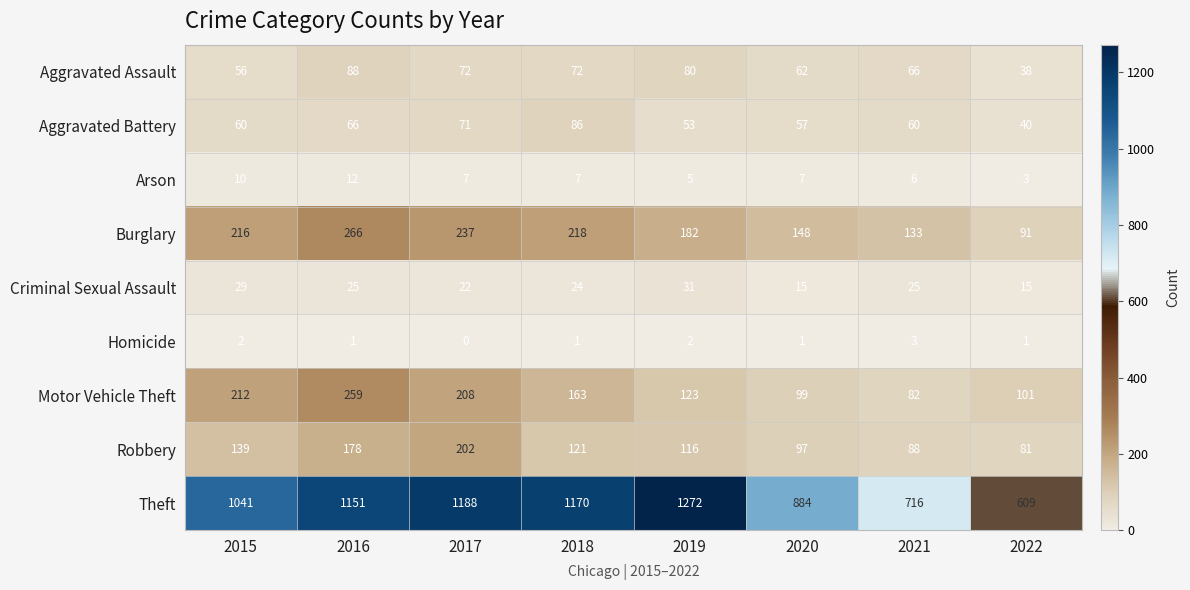

Which category has the lowest value in the Robbery series?

2022